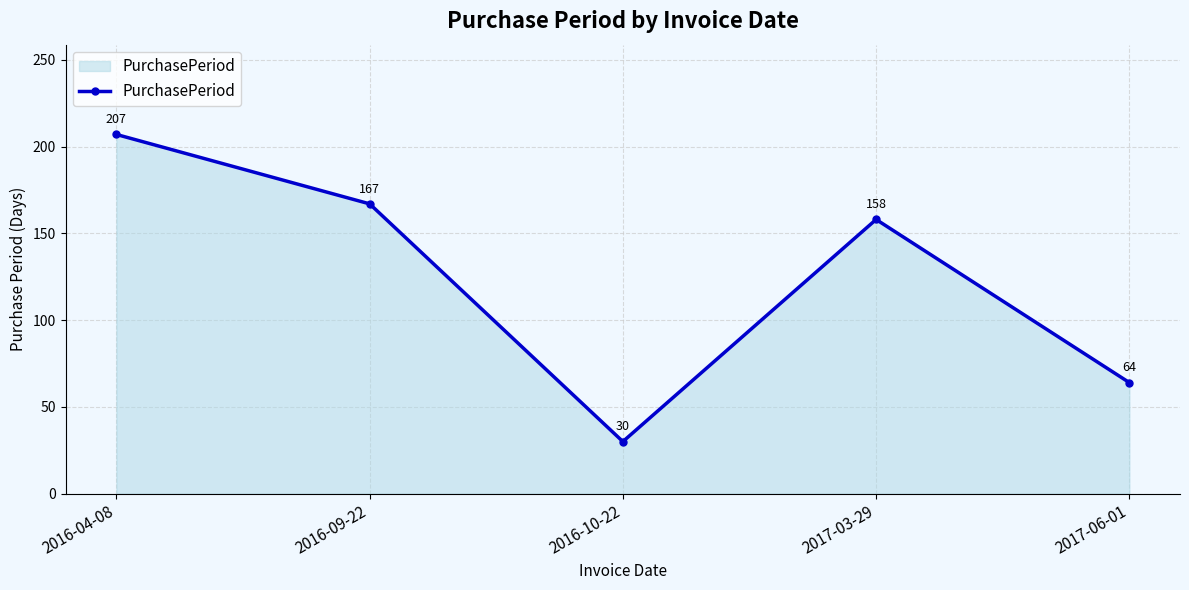

How many values are below 158?

2